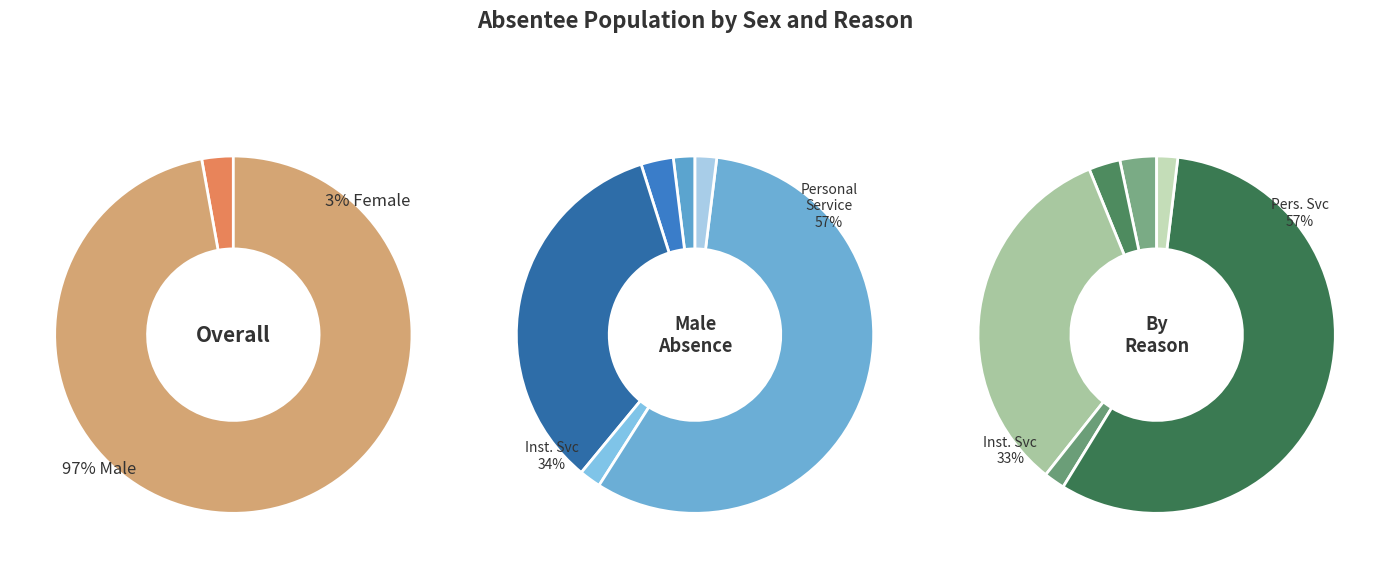

Is the sum of 0 and 1 greater than half?

Yes